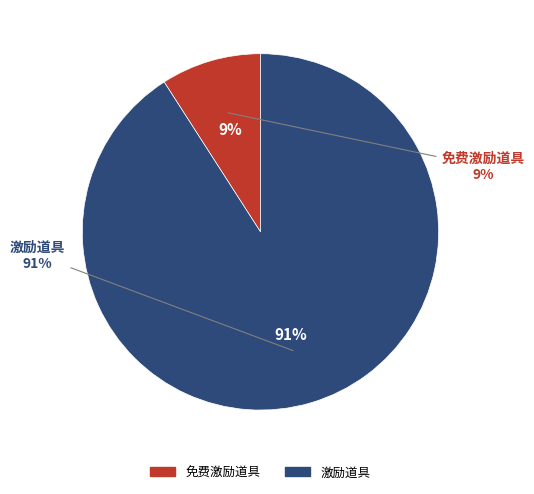

What is the total percentage of 免费激励道具 and 激励道具?

100.0%